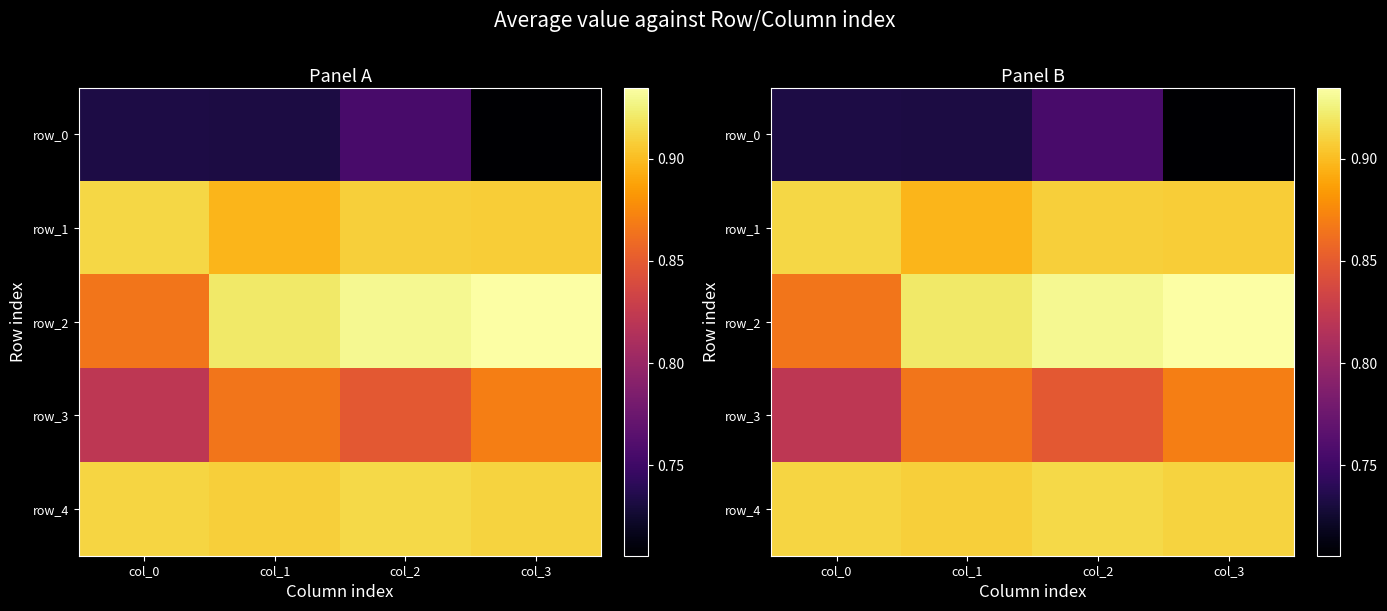

Which category has the lowest value across all series?

col_3